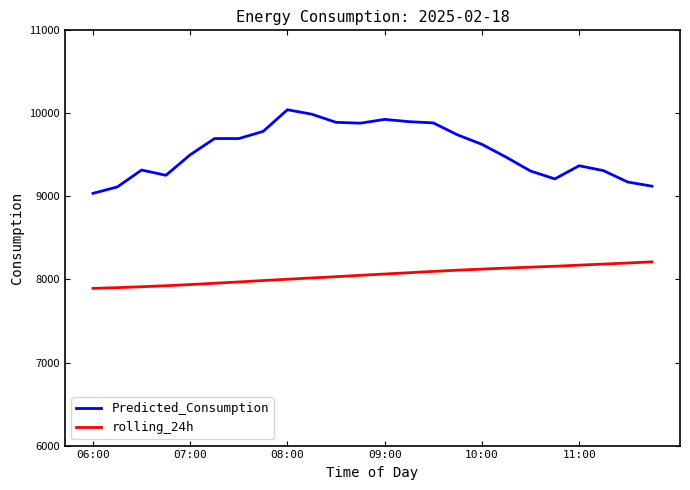

At how many categories does at least one series exceed 9450?

14